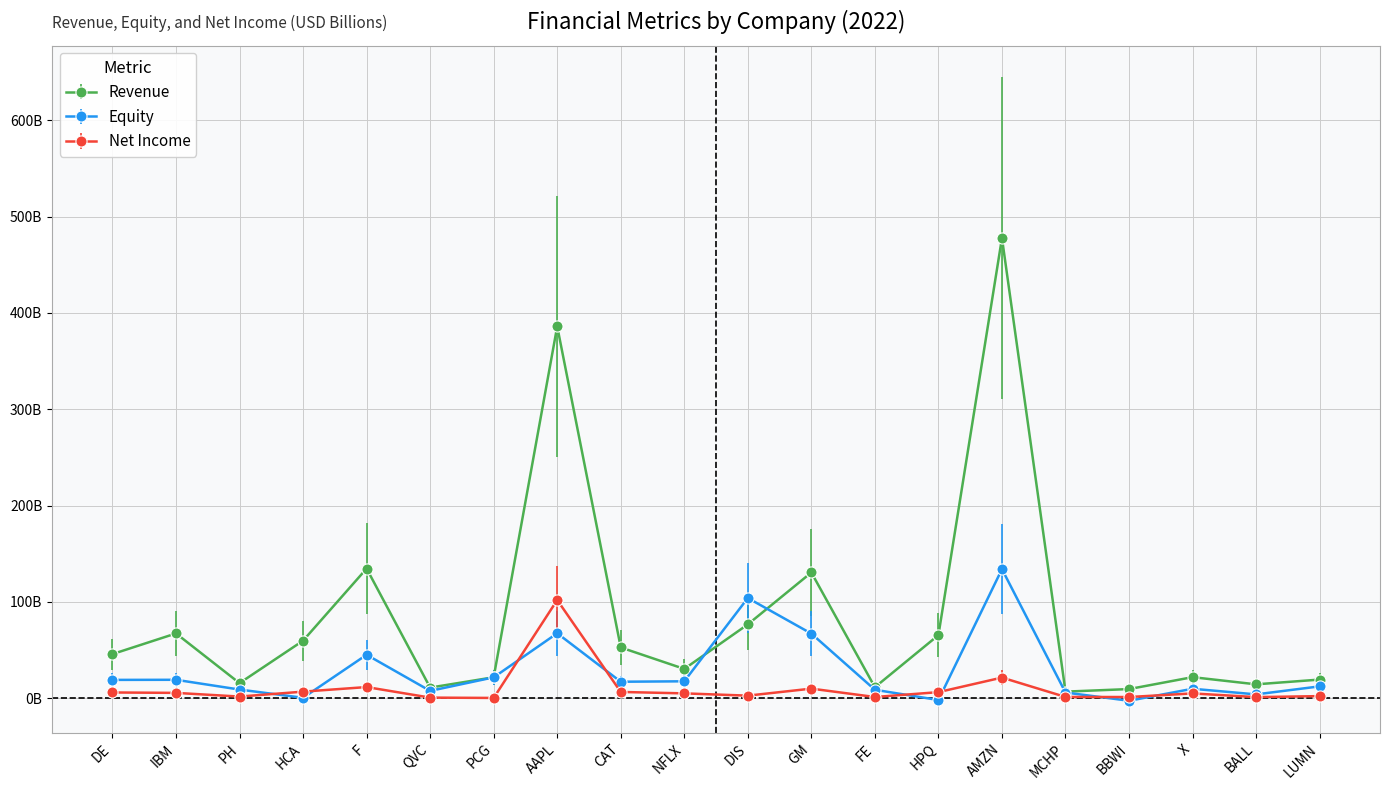

Which series has the largest total across all categories?

Revenue